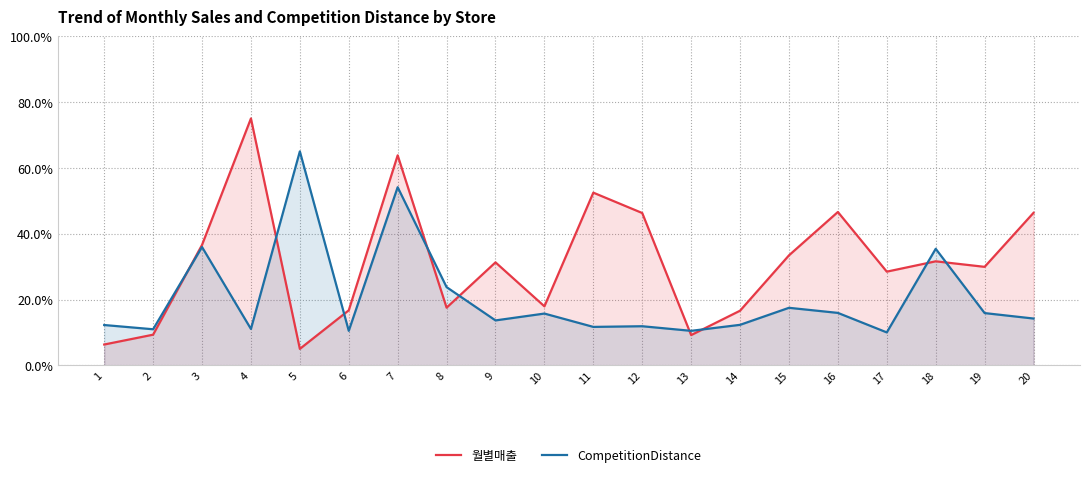

Reading left to right, list all the values displayed in this chart.

월별매출: 6.3	9.3	36.6	75.0	5.0	16.7	63.8	17.5	31.3	17.9	52.5	46.3	9.2	16.6	33.4	46.6	28.5	31.6	29.9	46.3
CompetitionDistance: 12.2	11.0	35.9	11.0	65.0	10.5	54.1	23.8	13.6	15.7	11.7	11.9	10.5	12.3	17.5	15.9	10.0	35.4	15.9	14.2